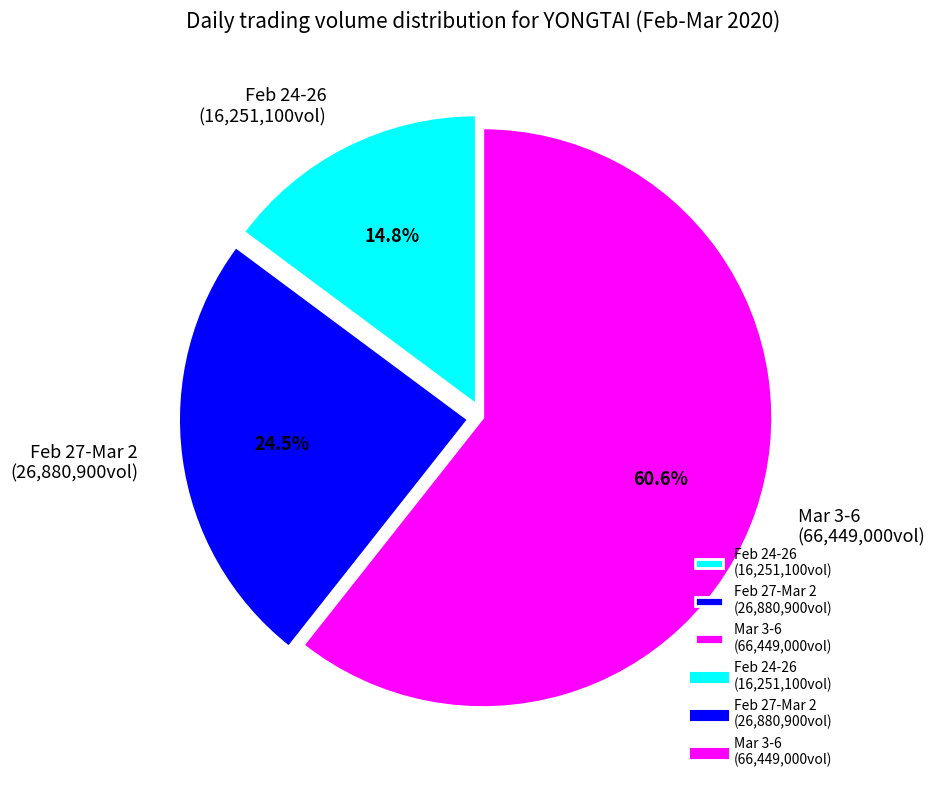

How many segments does this pie chart have?

3